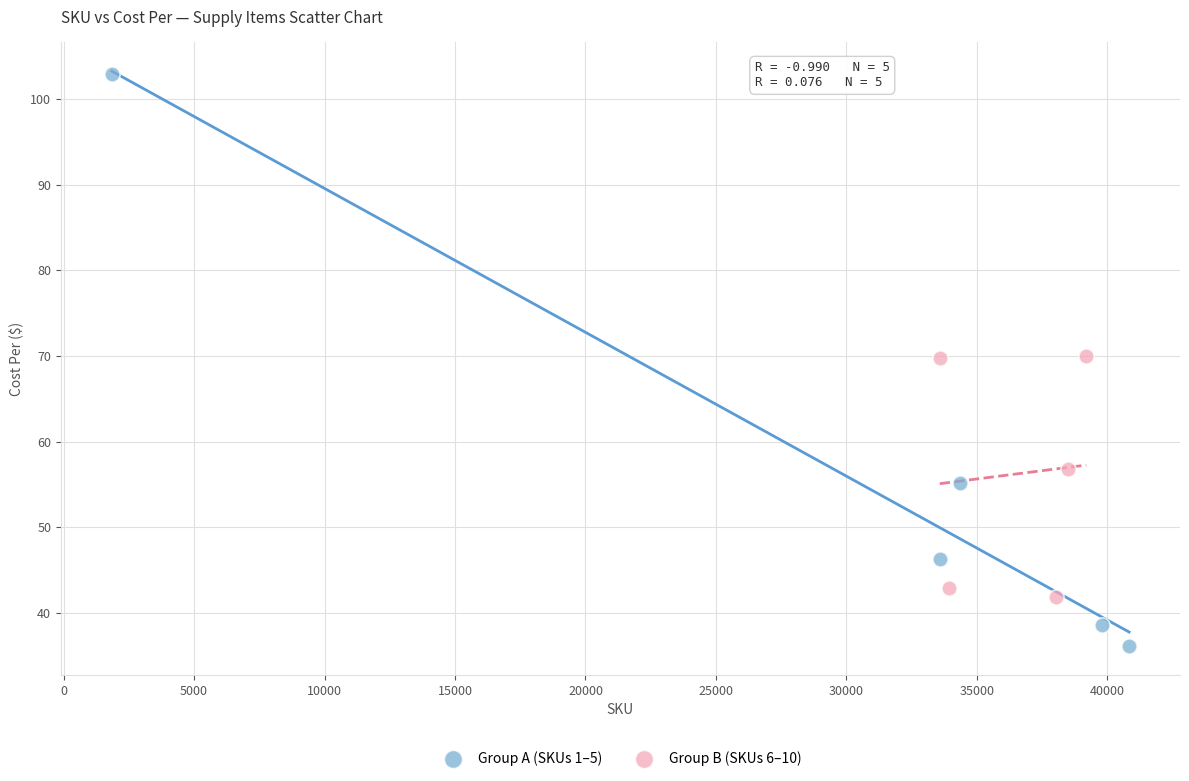

Which series reaches the minimum Y coordinate?

Group A (SKUs 1–5)